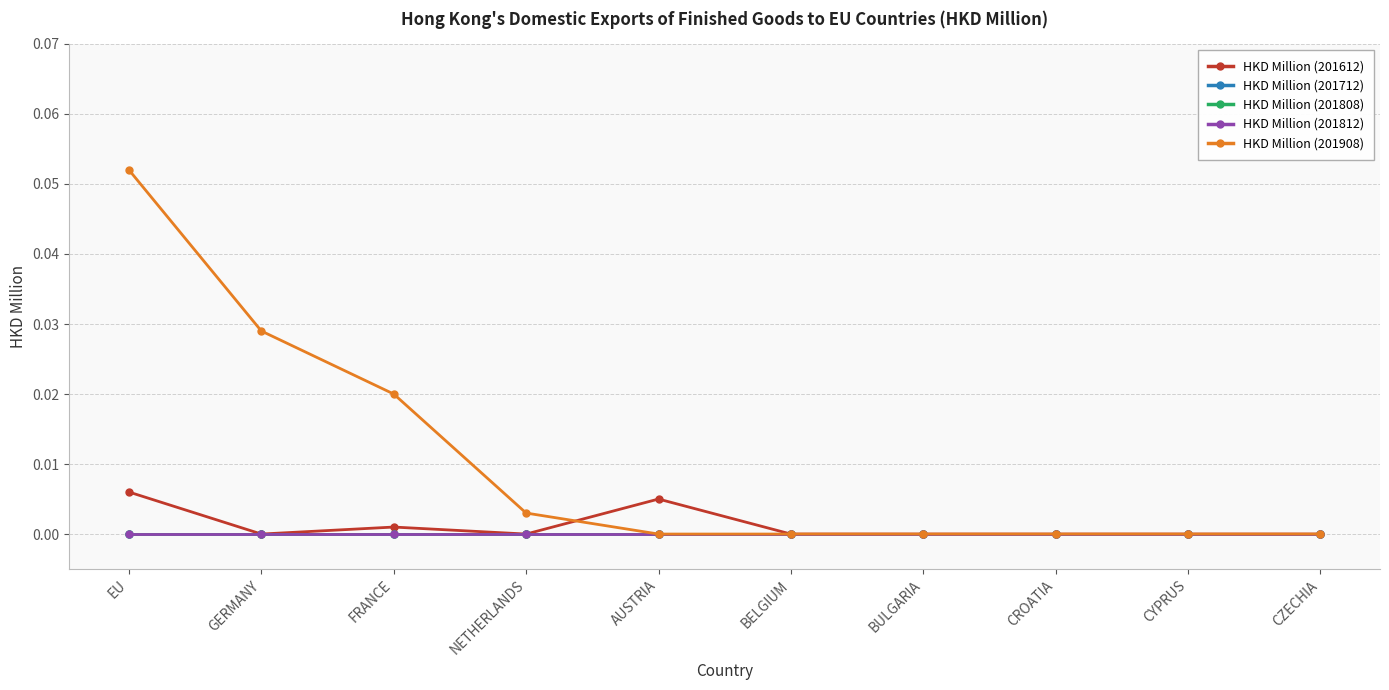

Does the chart have visible grid lines?

Yes